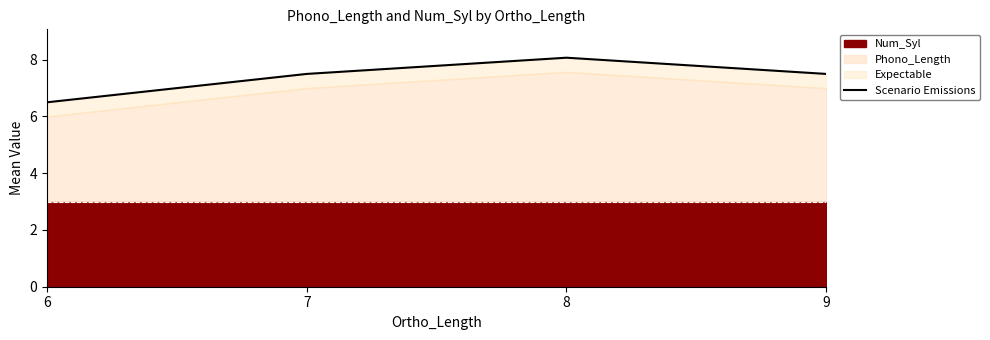

What is the sum of the values at 6 and 9?

14.0